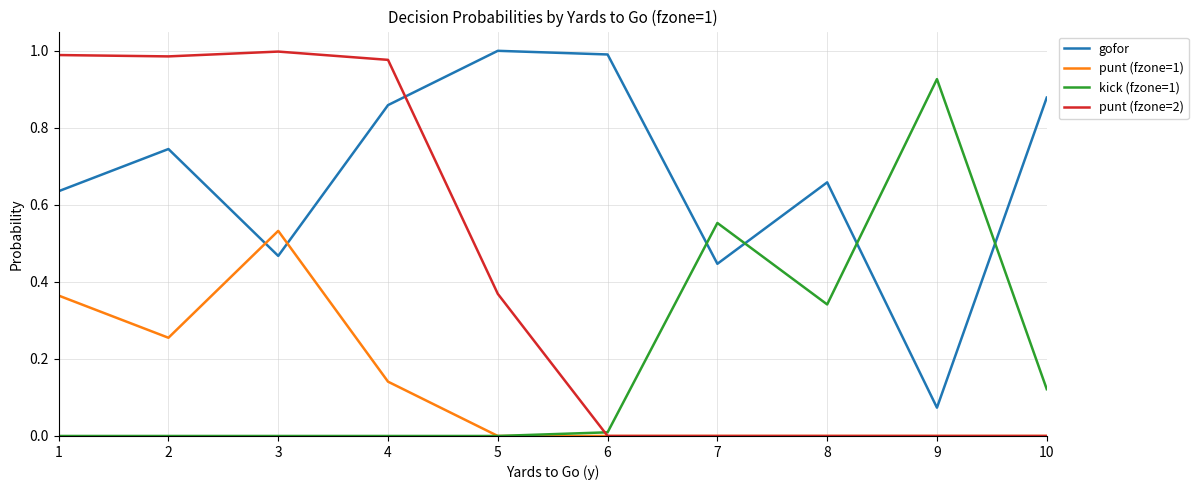

Which series has the largest range (max minus min)?

punt (fzone=2)